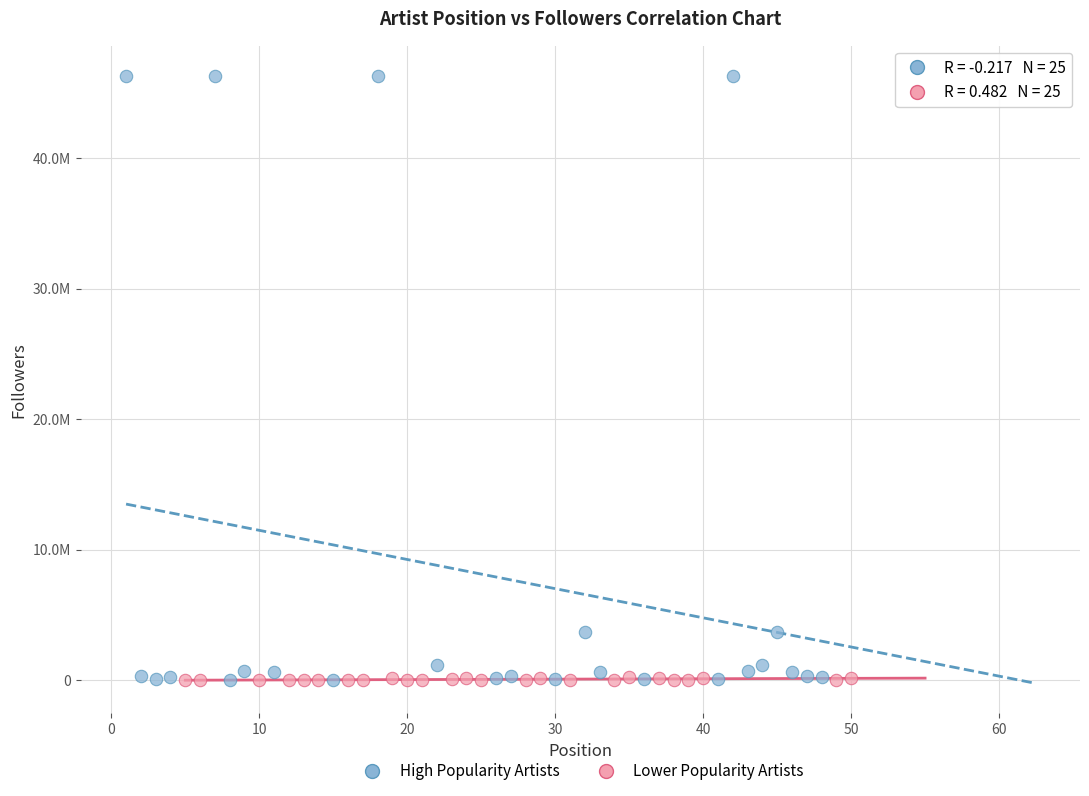

Which series has the widest spread of Y values?

High Popularity Artists